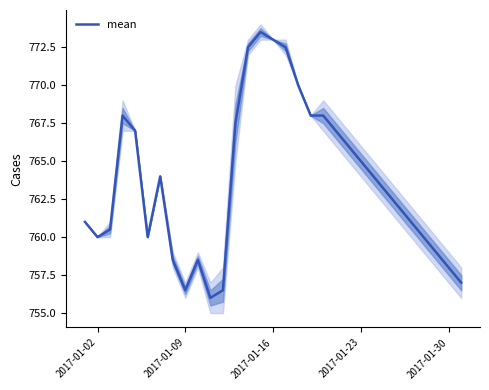

What is the greatest value displayed?

773.5